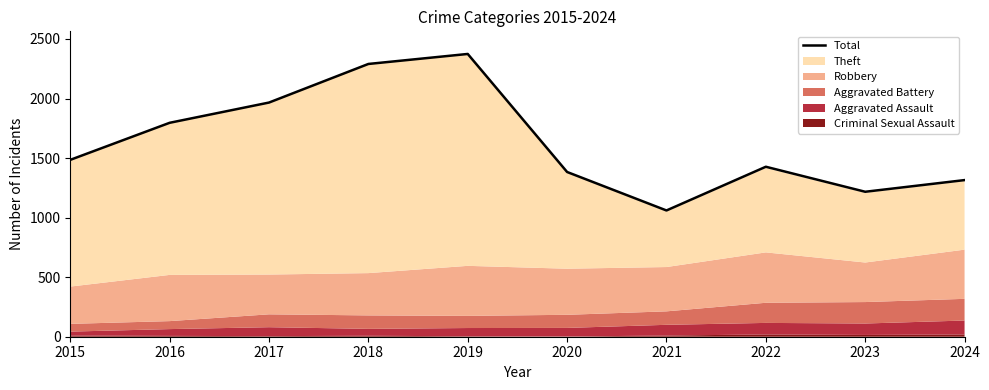

Reading left to right, list all the values displayed in this chart.

2015=1485	2016=1796	2017=1966	2018=2290	2019=2374	2020=1383	2021=1060	2022=1427	2023=1217	2024=1315